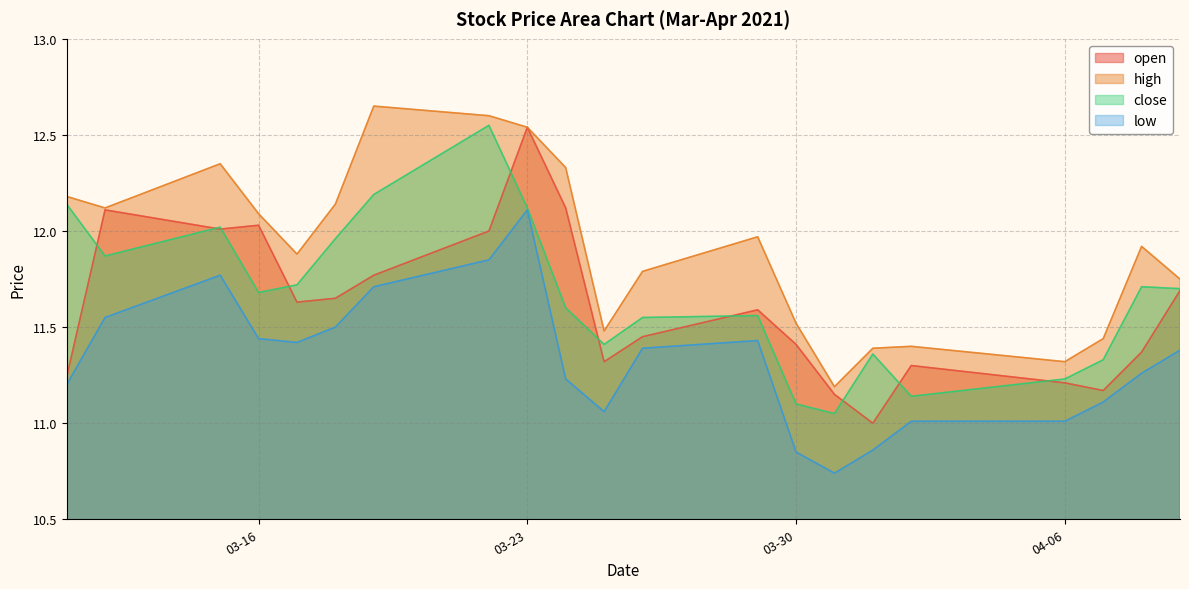

What is the sum of the high values at 2021-03-17 and 2021-03-18?

24.0